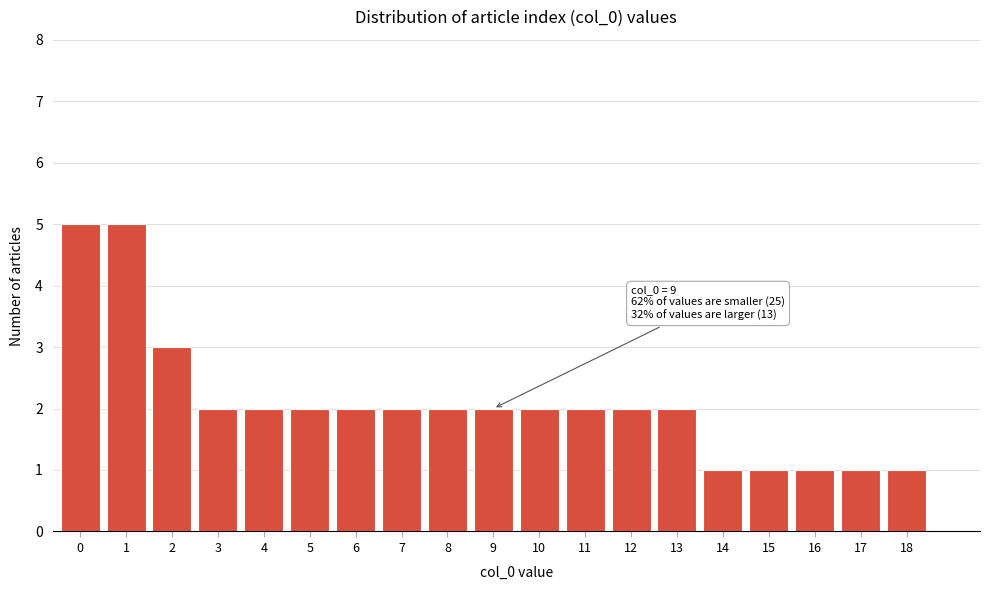

Reading right to left, extract all data points from this chart.

1	1	1	1	1	2	2	2	2	2	2	2	2	2	2	2	3	5	5